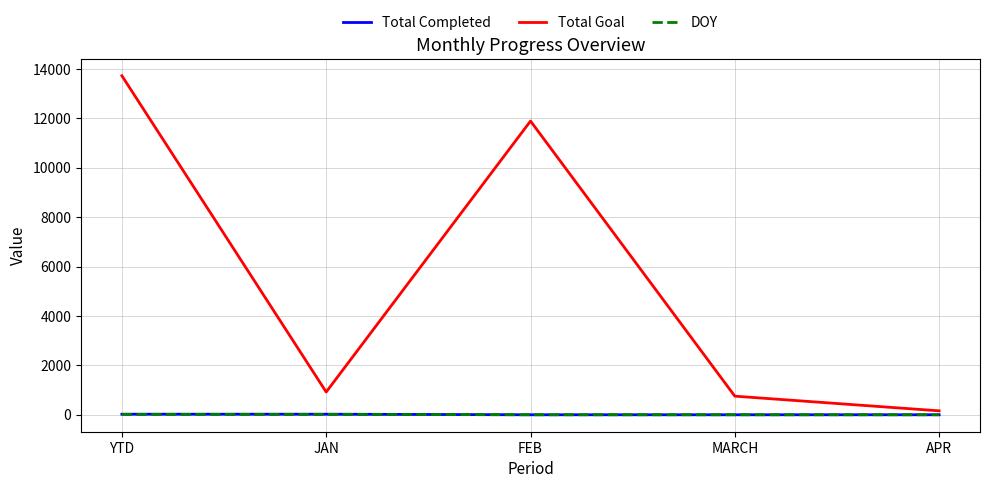

True or false: Total Goal has a value of 13721 at YTD.

True